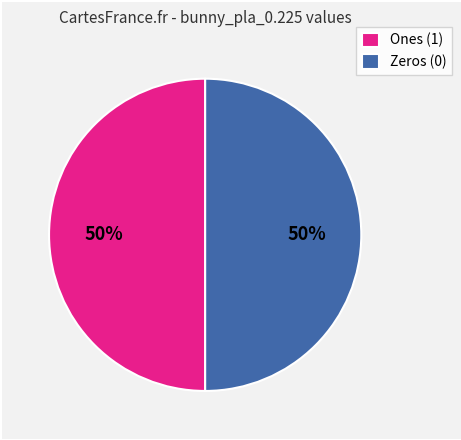

To the nearest percent, what percentage of the pie is Zeros (0)?

50%